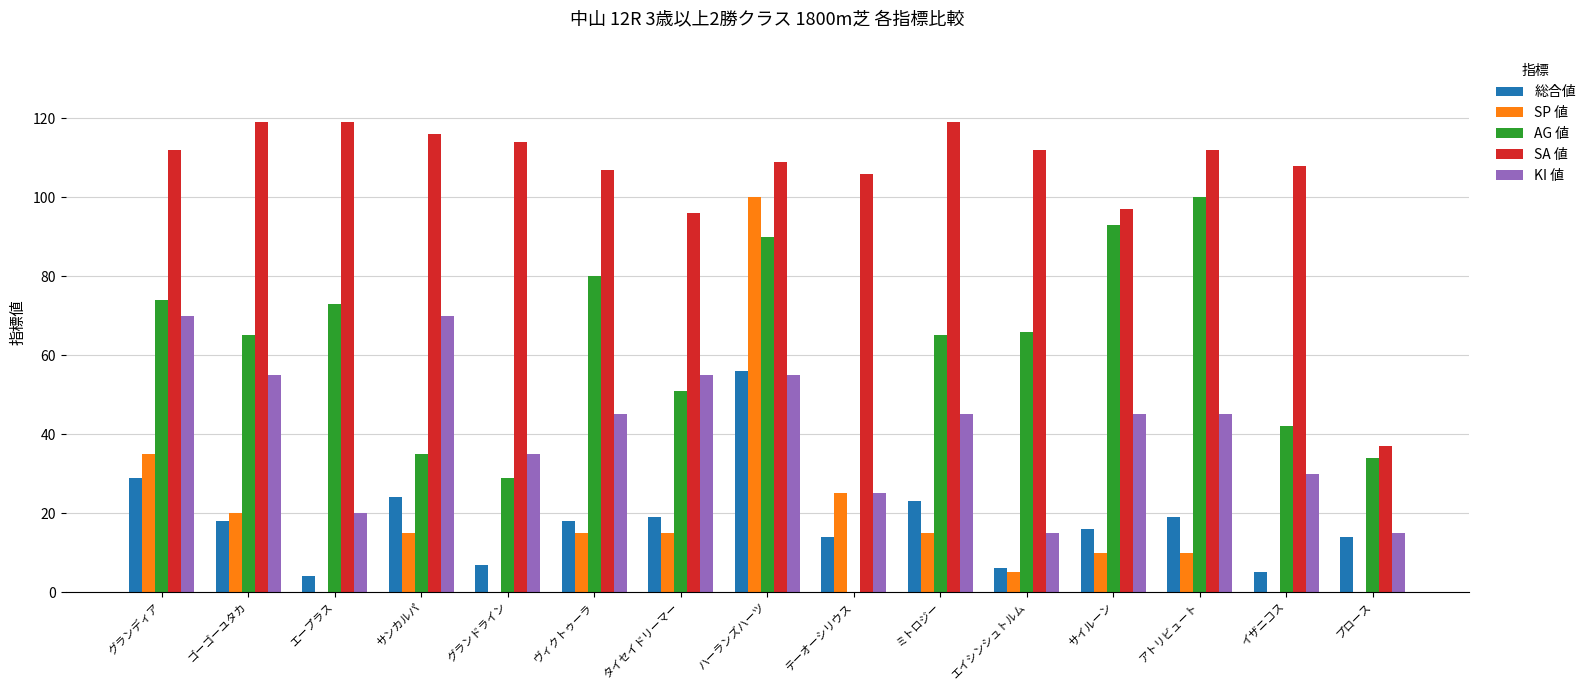

What is the sum of all AG 値 values?

897